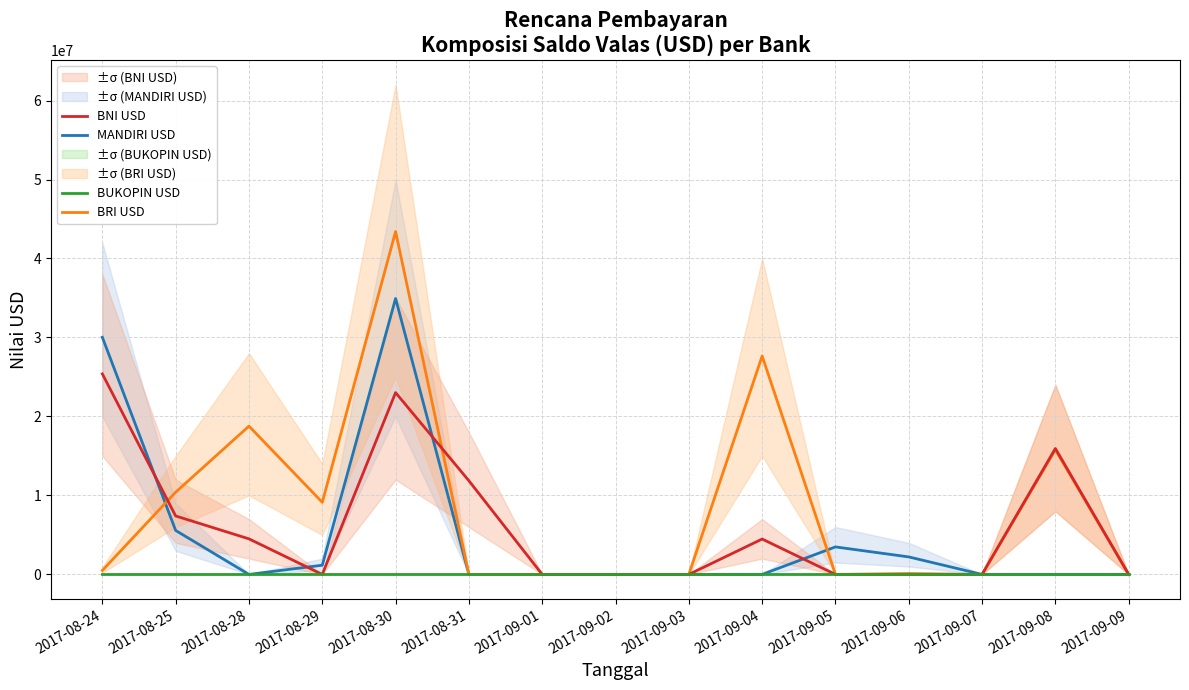

How many interior local peaks does the MANDIRI USD series have?

2